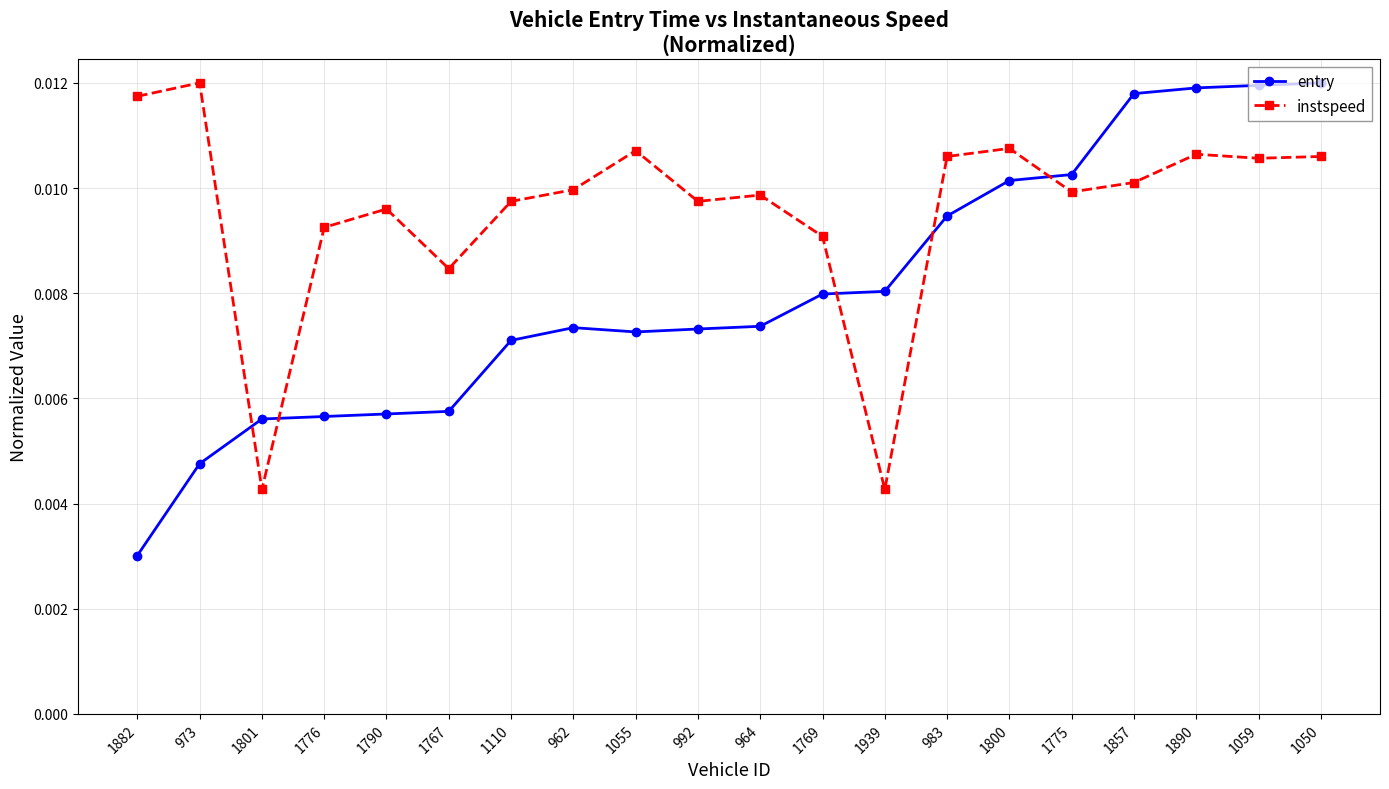

Which series has the largest total across all categories?

instspeed